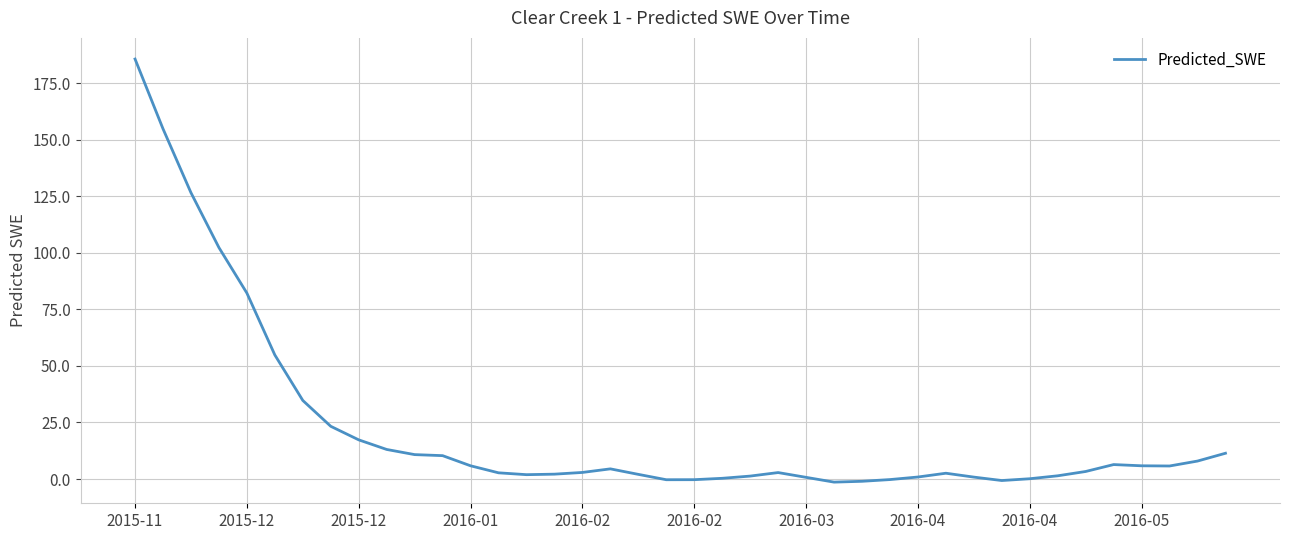

Is this an area chart (filled region under the line)?

No